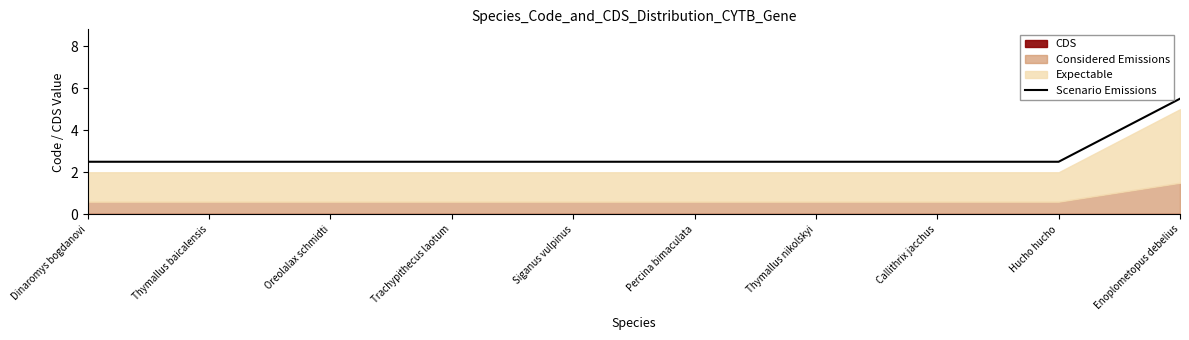

What is the average value?

2.8